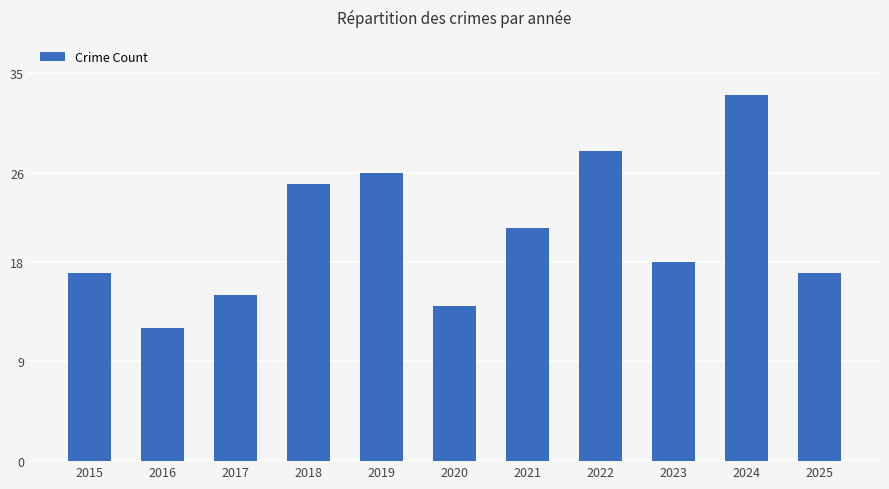

The value at 2024 is 21. True or false?

False